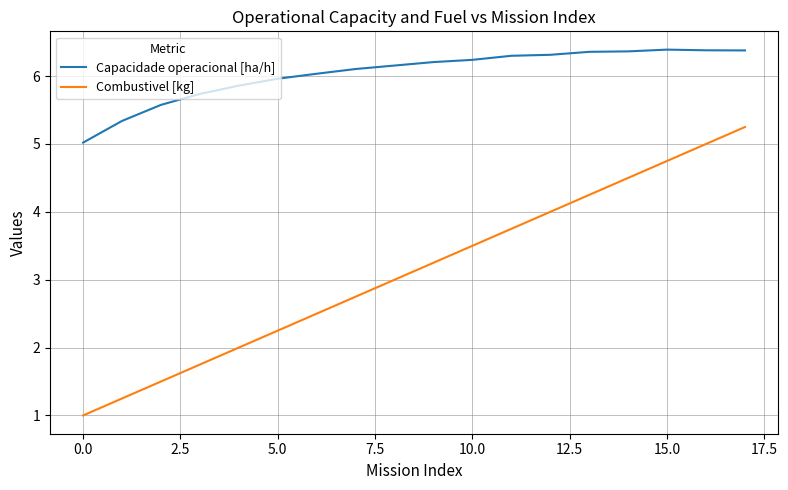

How many series are shown in this chart?

2